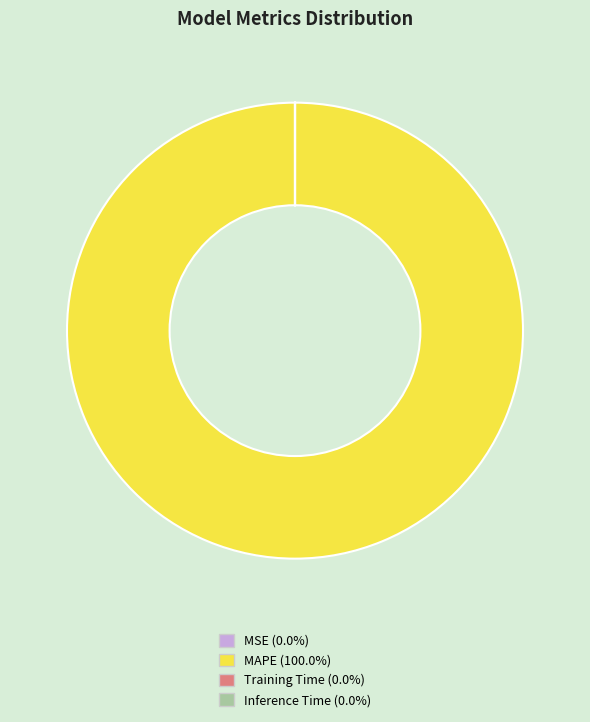

Does any single category account for the majority?

Yes